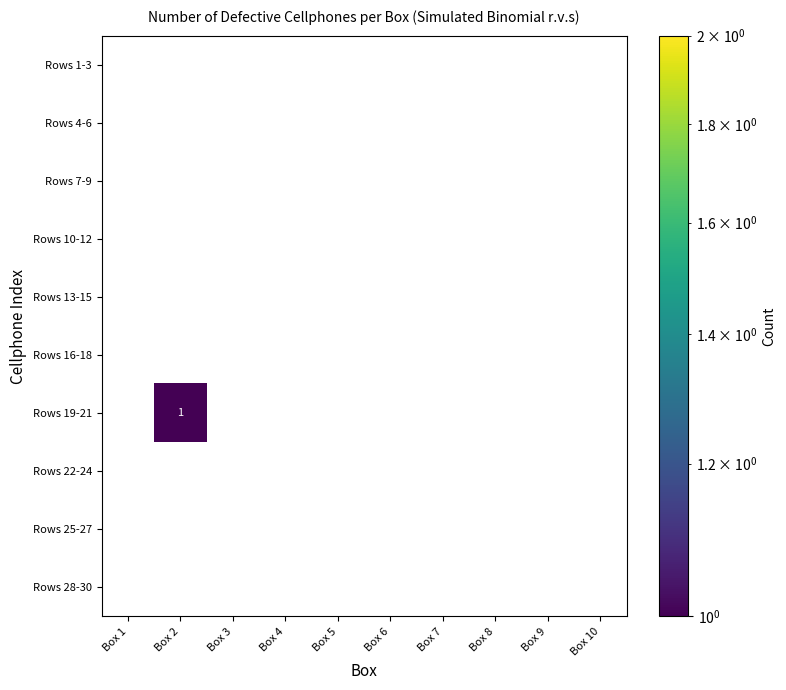

Is it true that Rows 19-21 equals 0 at Box 4?

True